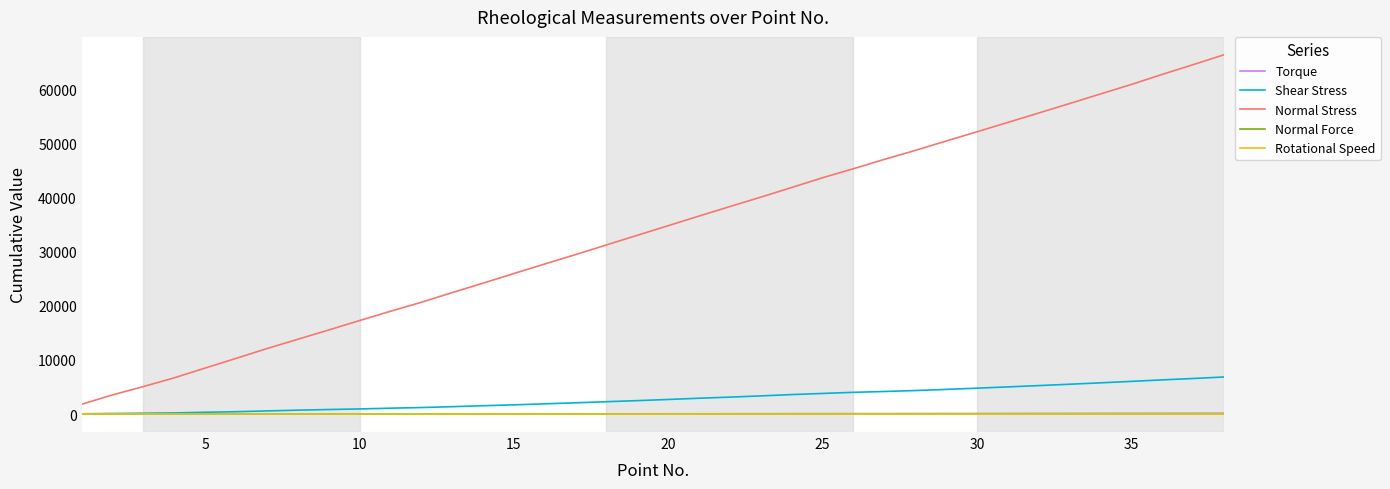

How many lines are shown in the chart?

5